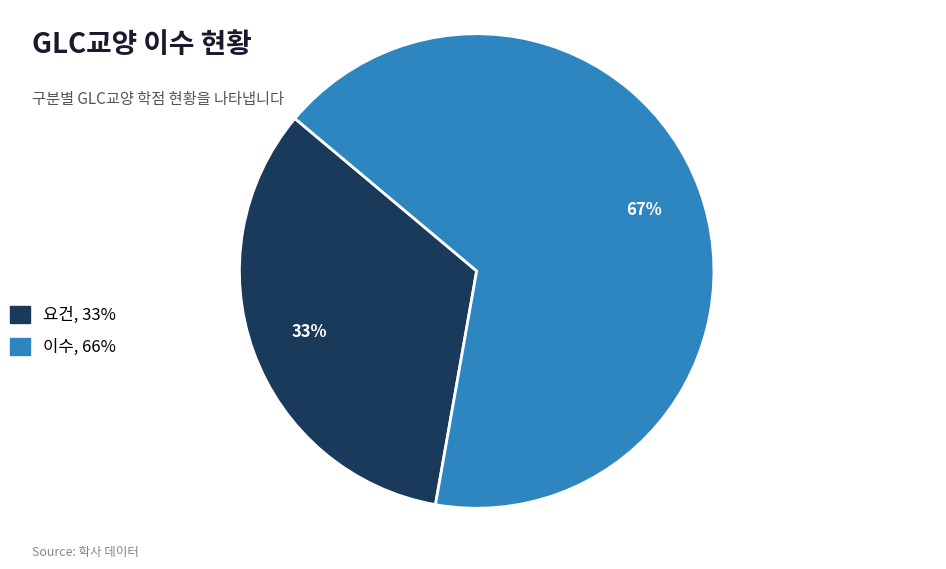

What is the majority slice?

이수, 66%